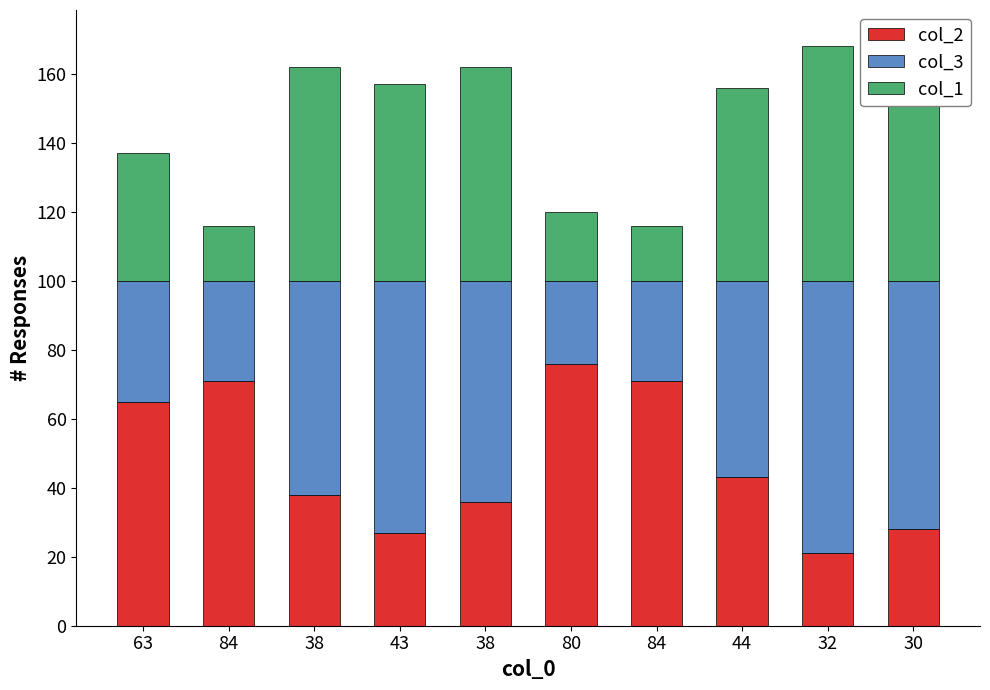

At how many categories does at least one series exceed 22?

10